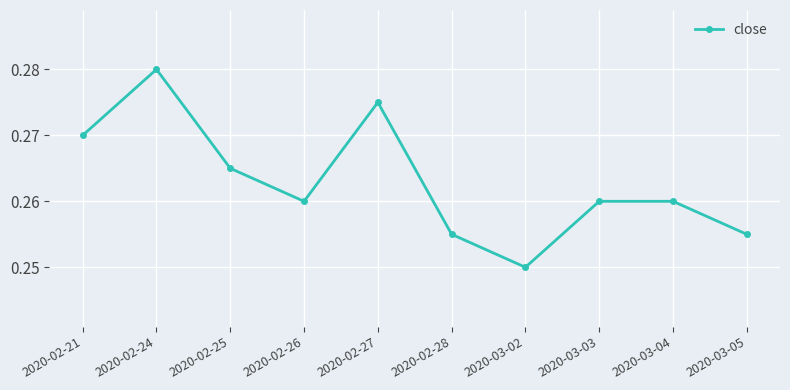

Which label corresponds to the largest value in the chart?

2020-02-24